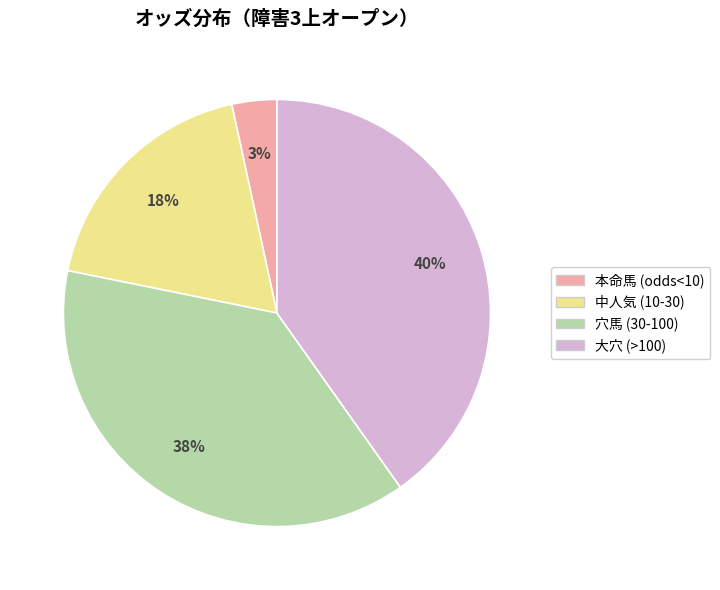

To the nearest percent, what is the difference between the largest and smallest slice percentages?

37%